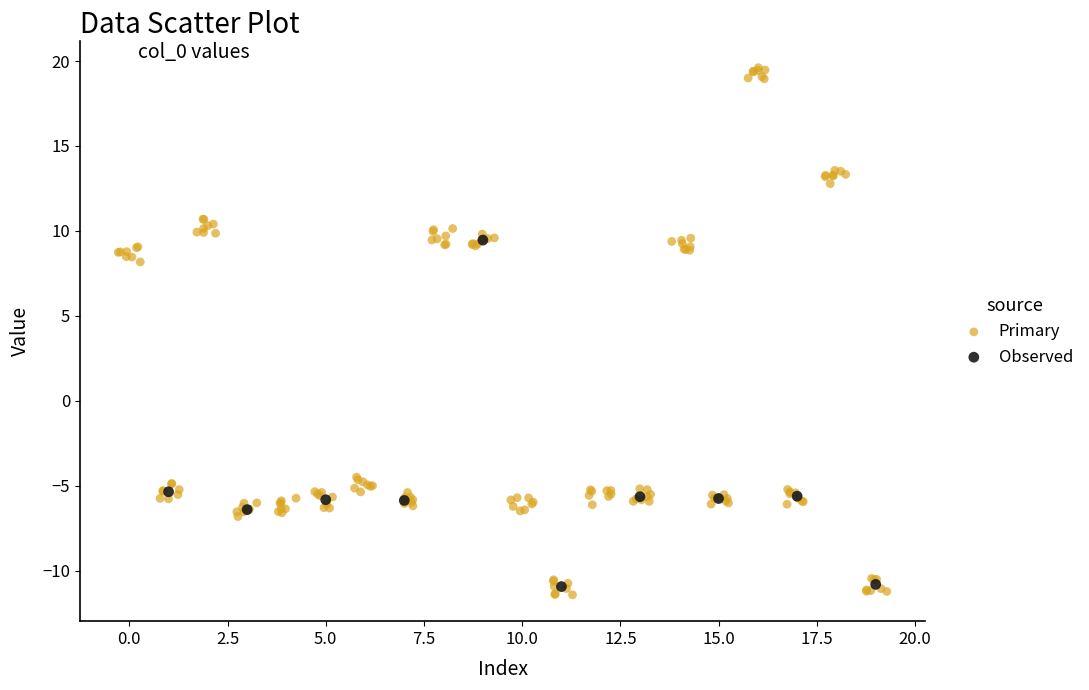

Which series has the widest spread of Y values?

Primary